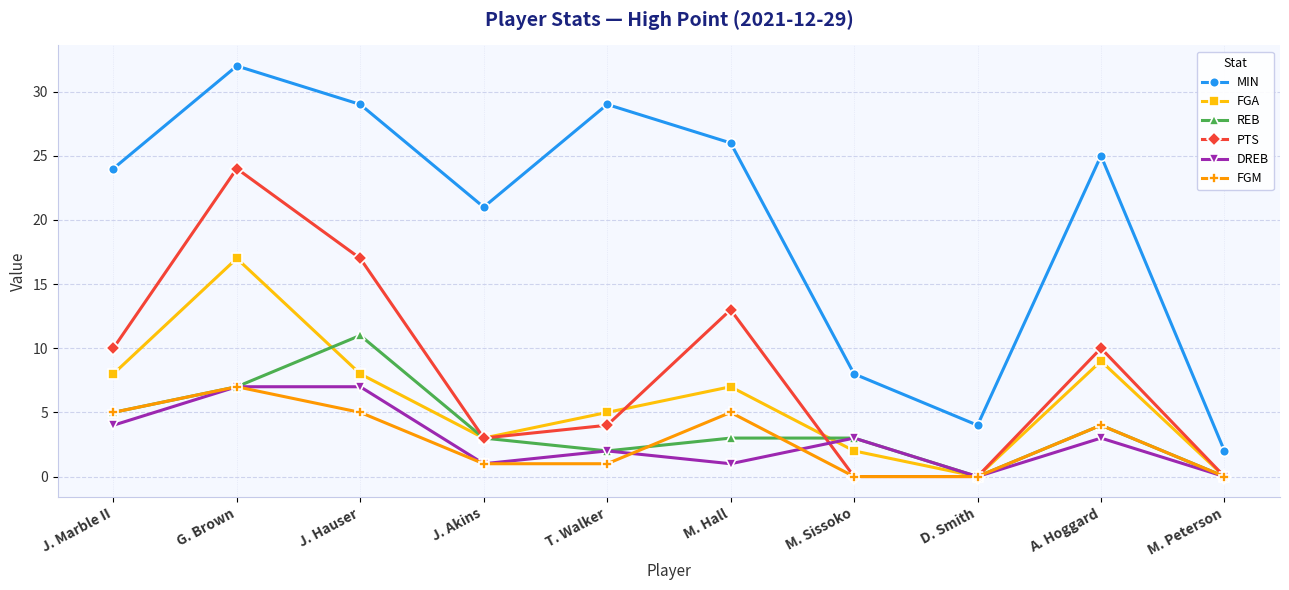

Is the value of FGM at J. Akins greater than the value of DREB at M. Peterson?

Yes